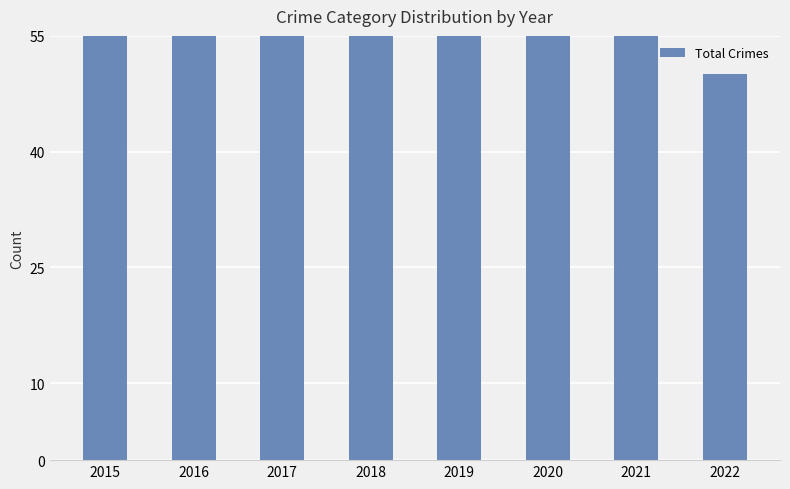

Is it true that the value at 2021 is 89?

True